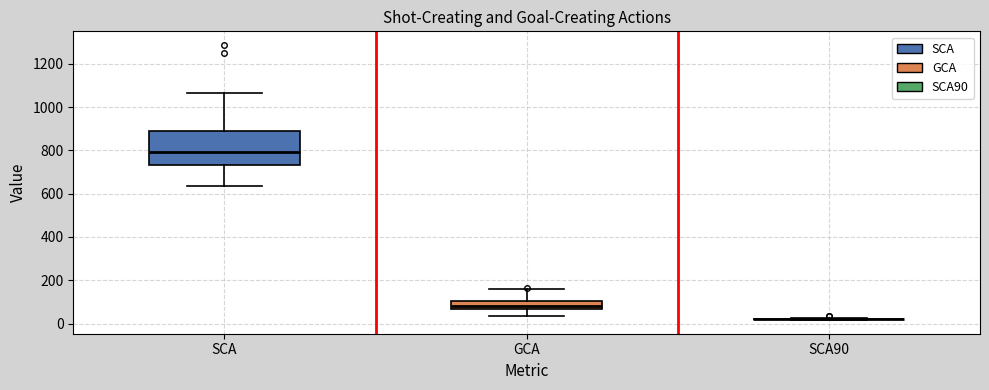

Where is the lower edge of the box for GCA on the y-axis? The values are not printed on the chart, so give them approximately, as read against the axis.

60